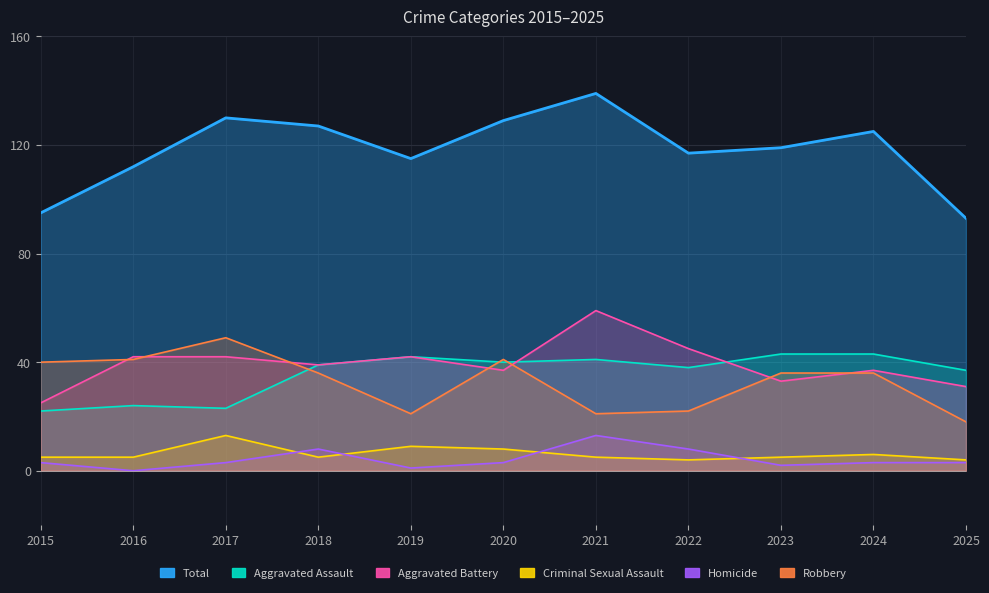

Which series has the largest range (max minus min)?

Total